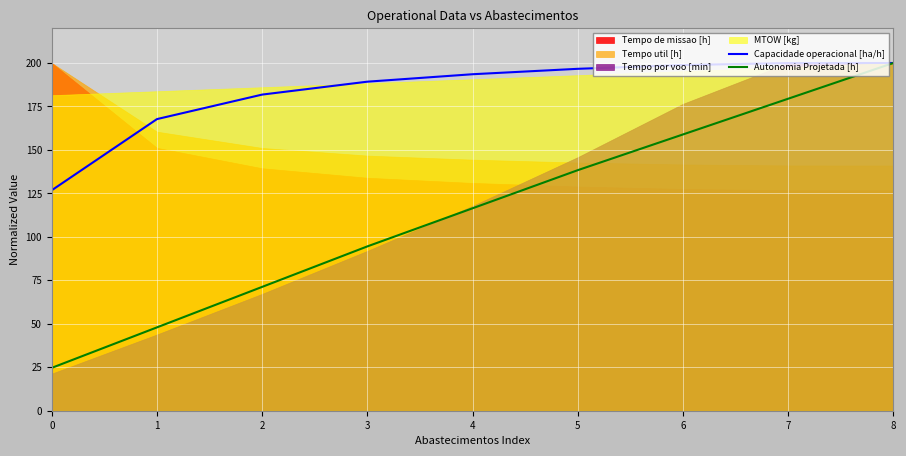

True or false: Autonomia Projetada [h] has a value of 174.0 at 4.

False